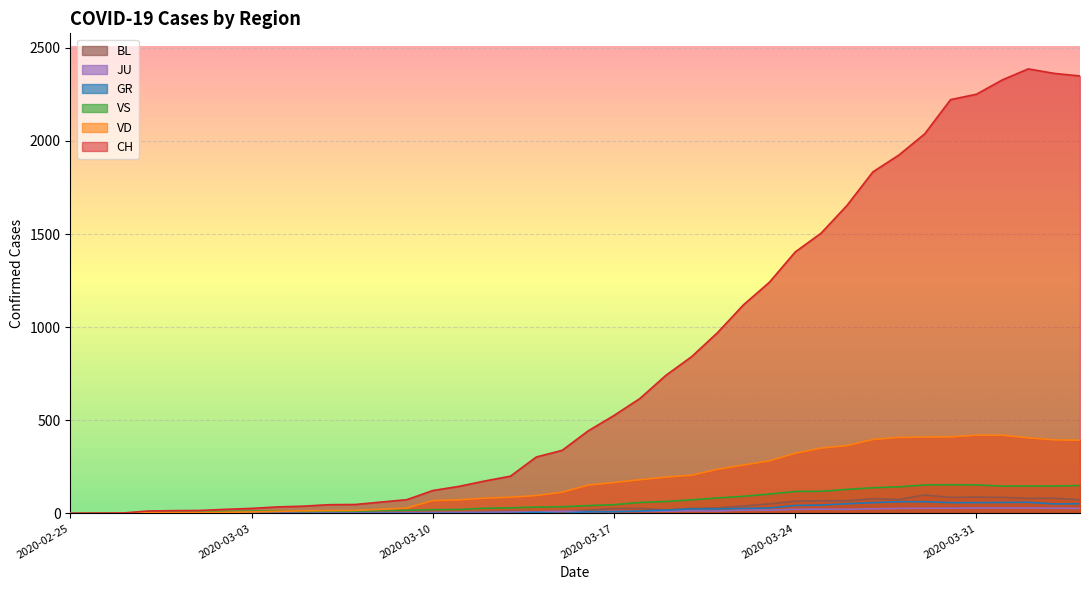

Reading right to left, extract all data points from this chart.

CH: 2020-04-04=2349	2020-04-03=2363	2020-04-02=2387	2020-04-01=2328	2020-03-31=2251	2020-03-30=2222	2020-03-29=2038	2020-03-28=1924	2020-03-27=1834	2020-03-26=1654	2020-03-25=1505	2020-03-24=1404	2020-03-23=1241	2020-03-22=1120	2020-03-21=971	2020-03-20=842	2020-03-19=741	2020-03-18=617	2020-03-17=526	2020-03-16=443	2020-03-15=339	2020-03-14=303	2020-03-13=200	2020-03-12=174	2020-03-11=145	2020-03-10=123	2020-03-09=74	2020-03-08=61	2020-03-07=48	2020-03-06=47	2020-03-05=39	2020-03-04=35	2020-03-03=27	2020-03-02=22	2020-03-01=16	2020-02-29=15	2020-02-28=13	2020-02-27=2	2020-02-26=1	2020-02-25=0
GR: 2020-04-04=52	2020-04-03=51	2020-04-02=60	2020-04-01=59	2020-03-31=58	2020-03-30=58	2020-03-29=63	2020-03-28=63	2020-03-27=58	2020-03-26=52	2020-03-25=45	2020-03-24=43	2020-03-23=29	2020-03-22=27	2020-03-21=24	2020-03-20=24	2020-03-19=18	2020-03-18=13	2020-03-17=9	2020-03-16=9	2020-03-15=0	2020-03-14=6	2020-03-13=0	2020-03-12=0	2020-03-11=0	2020-03-10=0	2020-03-09=0	2020-03-08=0	2020-03-07=0	2020-03-06=0	2020-03-05=0	2020-03-04=0	2020-03-03=0	2020-03-02=0	2020-03-01=0	2020-02-29=0	2020-02-28=0	2020-02-27=0	2020-02-26=0	2020-02-25=0
JU: 2020-04-04=27	2020-04-03=28	2020-04-02=29	2020-04-01=29	2020-03-31=29	2020-03-30=28	2020-03-29=28	2020-03-28=27	2020-03-27=25	2020-03-26=22	2020-03-25=23	2020-03-24=22	2020-03-23=18	2020-03-22=18	2020-03-21=13	2020-03-20=14	2020-03-19=12	2020-03-18=11	2020-03-17=11	2020-03-16=9	2020-03-15=12	2020-03-14=8	2020-03-13=8	2020-03-12=6	2020-03-11=6	2020-03-10=5	2020-03-09=5	2020-03-08=5	2020-03-07=5	2020-03-06=5	2020-03-05=2	2020-03-04=1	2020-03-03=1	2020-03-02=1	2020-03-01=1	2020-02-29=1	2020-02-28=1	2020-02-27=1	2020-02-26=0	2020-02-25=0
VD: 2020-04-04=393	2020-04-03=395	2020-04-02=406	2020-04-01=420	2020-03-31=420	2020-03-30=411	2020-03-29=410	2020-03-28=408	2020-03-27=397	2020-03-26=364	2020-03-25=351	2020-03-24=323	2020-03-23=282	2020-03-22=260	2020-03-21=237	2020-03-20=205	2020-03-19=195	2020-03-18=181	2020-03-17=166	2020-03-16=152	2020-03-15=114	2020-03-14=96	2020-03-13=87	2020-03-12=82	2020-03-11=73	2020-03-10=69	2020-03-09=29	2020-03-08=22	2020-03-07=16	2020-03-06=15	2020-03-05=14	2020-03-04=11	2020-03-03=8	2020-03-02=6	2020-03-01=4	2020-02-29=4	2020-02-28=4	2020-02-27=0	2020-02-26=0	2020-02-25=0
VS: 2020-04-04=150	2020-04-03=147	2020-04-02=147	2020-04-01=147	2020-03-31=153	2020-03-30=154	2020-03-29=153	2020-03-28=143	2020-03-27=138	2020-03-26=129	2020-03-25=119	2020-03-24=118	2020-03-23=104	2020-03-22=92	2020-03-21=83	2020-03-20=73	2020-03-19=64	2020-03-18=59	2020-03-17=47	2020-03-16=42	2020-03-15=36	2020-03-14=34	2020-03-13=30	2020-03-12=28	2020-03-11=21	2020-03-10=20	2020-03-09=17	2020-03-08=16	2020-03-07=12	2020-03-06=12	2020-03-05=11	2020-03-04=13	2020-03-03=12	2020-03-02=10	2020-03-01=6	2020-02-29=6	2020-02-28=6	2020-02-27=0	2020-02-26=0	2020-02-25=0
BL: 2020-04-04=73	2020-04-03=82	2020-04-02=81	2020-04-01=86	2020-03-31=88	2020-03-30=86	2020-03-29=99	2020-03-28=75	2020-03-27=79	2020-03-26=68	2020-03-25=68	2020-03-24=66	2020-03-23=51	2020-03-22=40	2020-03-21=30	2020-03-20=27	2020-03-19=19	2020-03-18=27	2020-03-17=26	2020-03-16=17	2020-03-15=12	2020-03-14=8	2020-03-13=12	2020-03-12=9	2020-03-11=3	2020-03-10=5	2020-03-09=4	2020-03-08=4	2020-03-07=4	2020-03-06=4	2020-03-05=1	2020-03-04=1	2020-03-03=1	2020-03-02=1	2020-03-01=1	2020-02-29=1	2020-02-28=0	2020-02-27=0	2020-02-26=0	2020-02-25=0